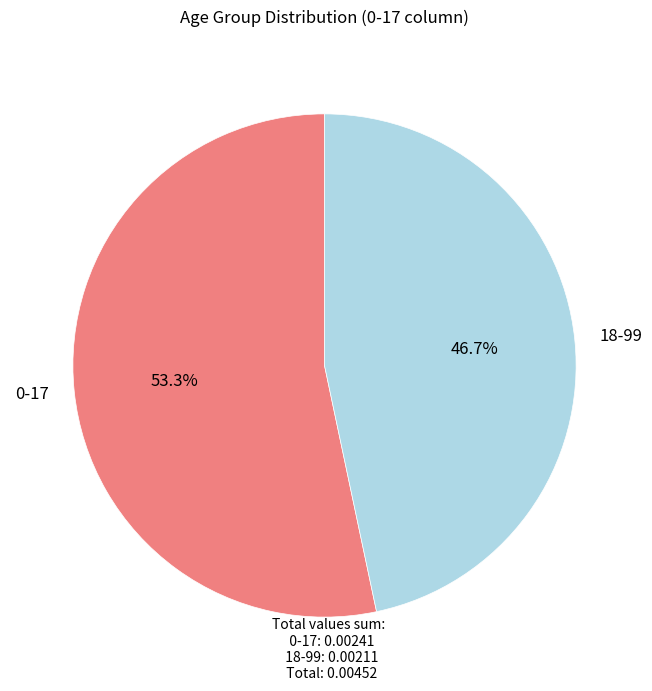

Combined, what portion of the pie is 18-99 and 0-17?

100.0%